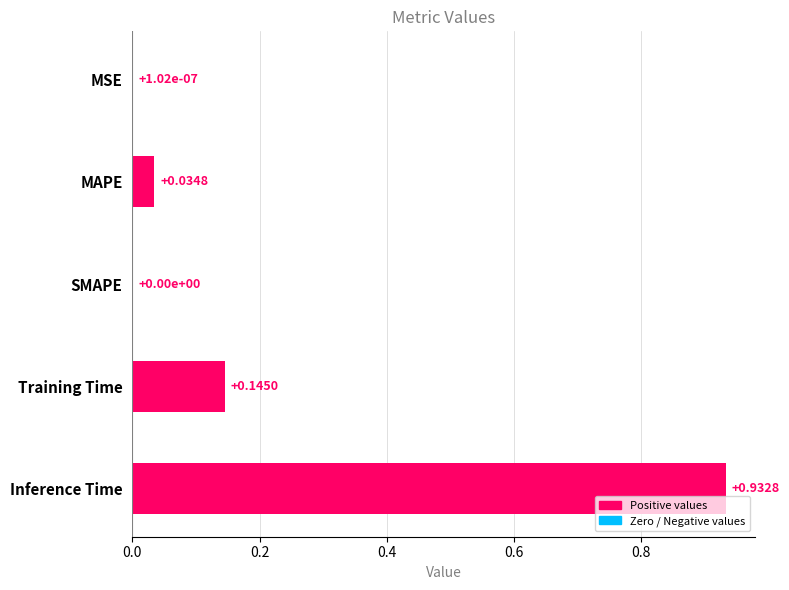

What is the sum of all values?

1.1